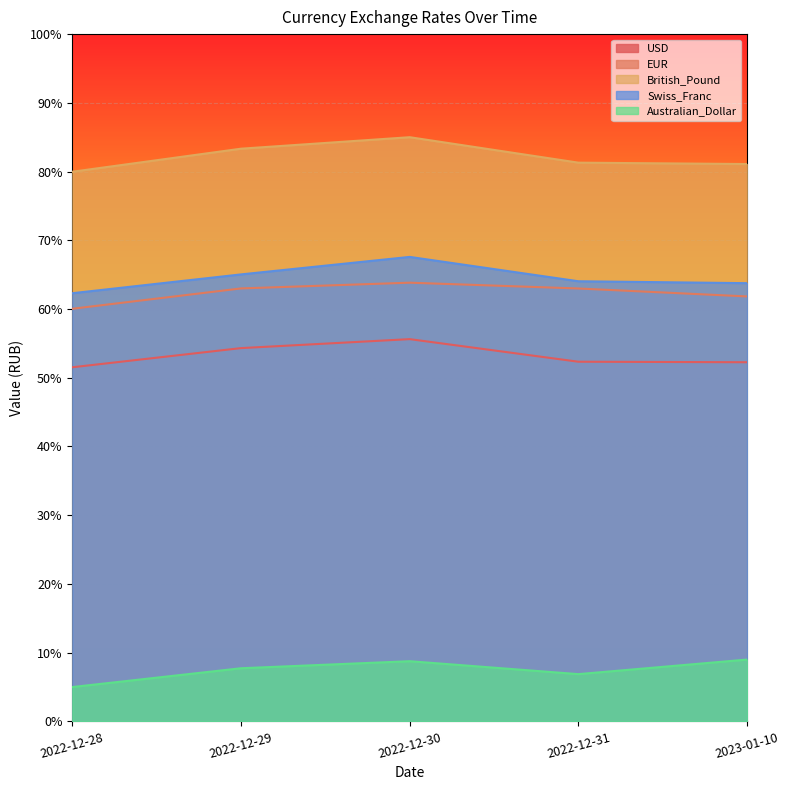

At 2022-12-30, list the series in order from largest to smallest.

British_Pound, Swiss_Franc, EUR, USD, Australian_Dollar